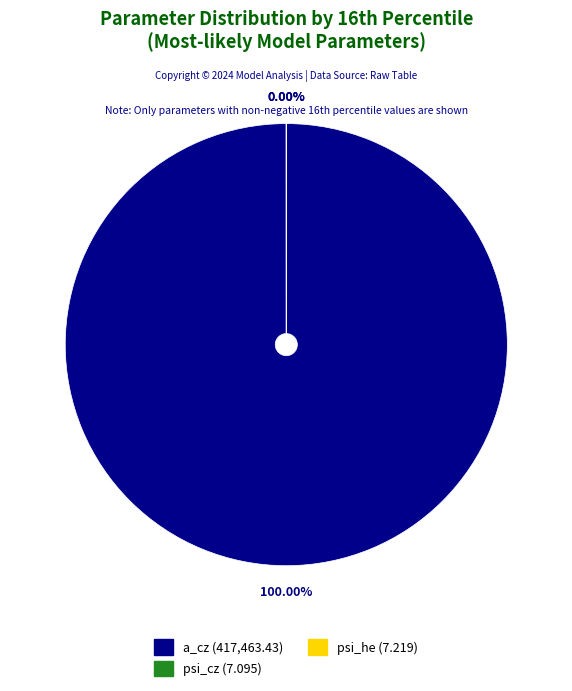

What percentage do psi_he and a_cz together represent?

100.0%